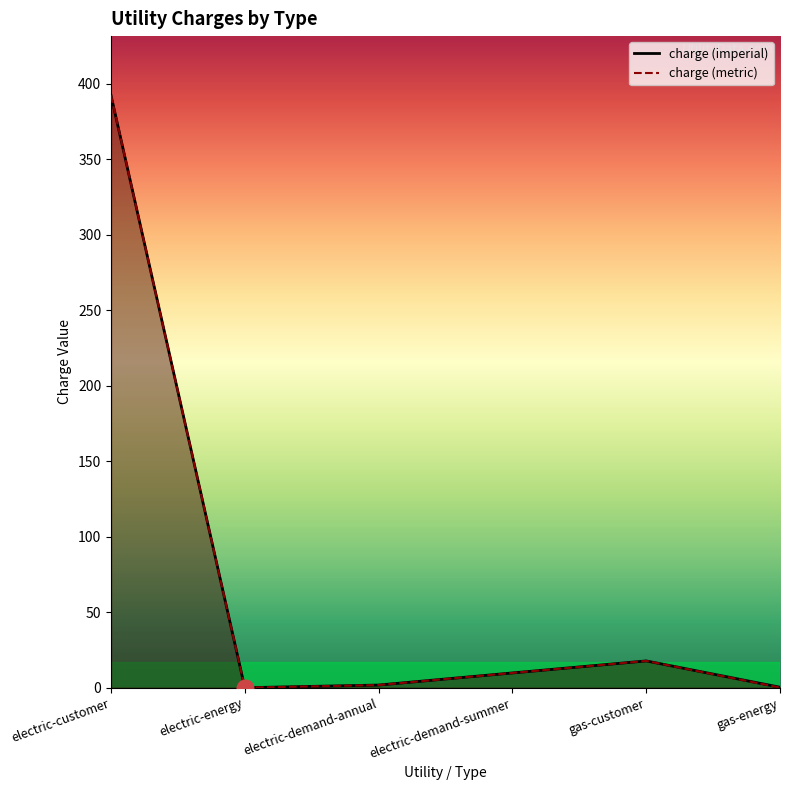

Does the chart have visible grid lines?

No